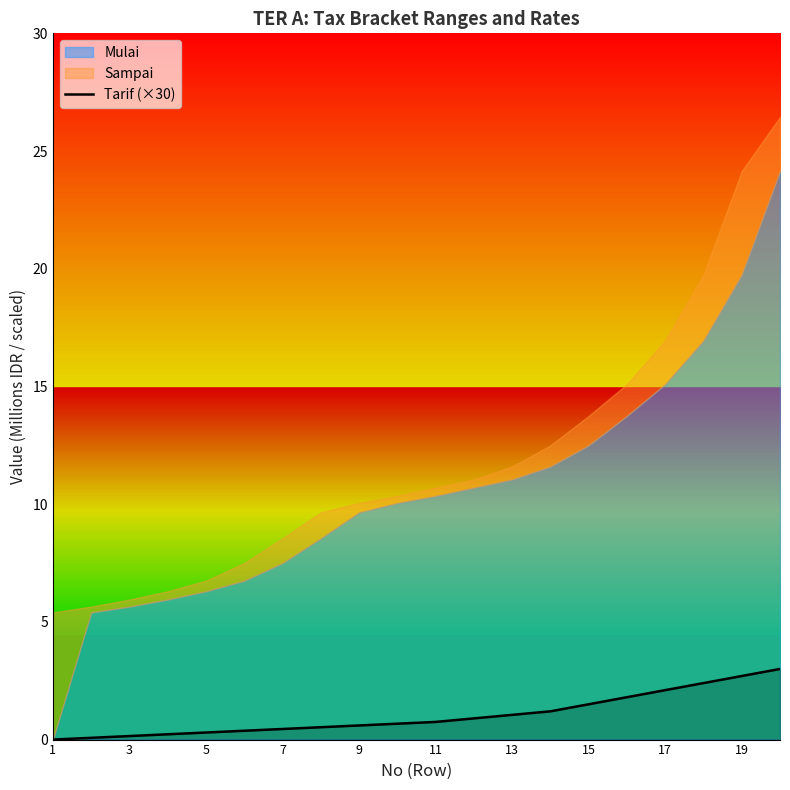

True or false: there are more than 2 points higher than both neighbors.

False